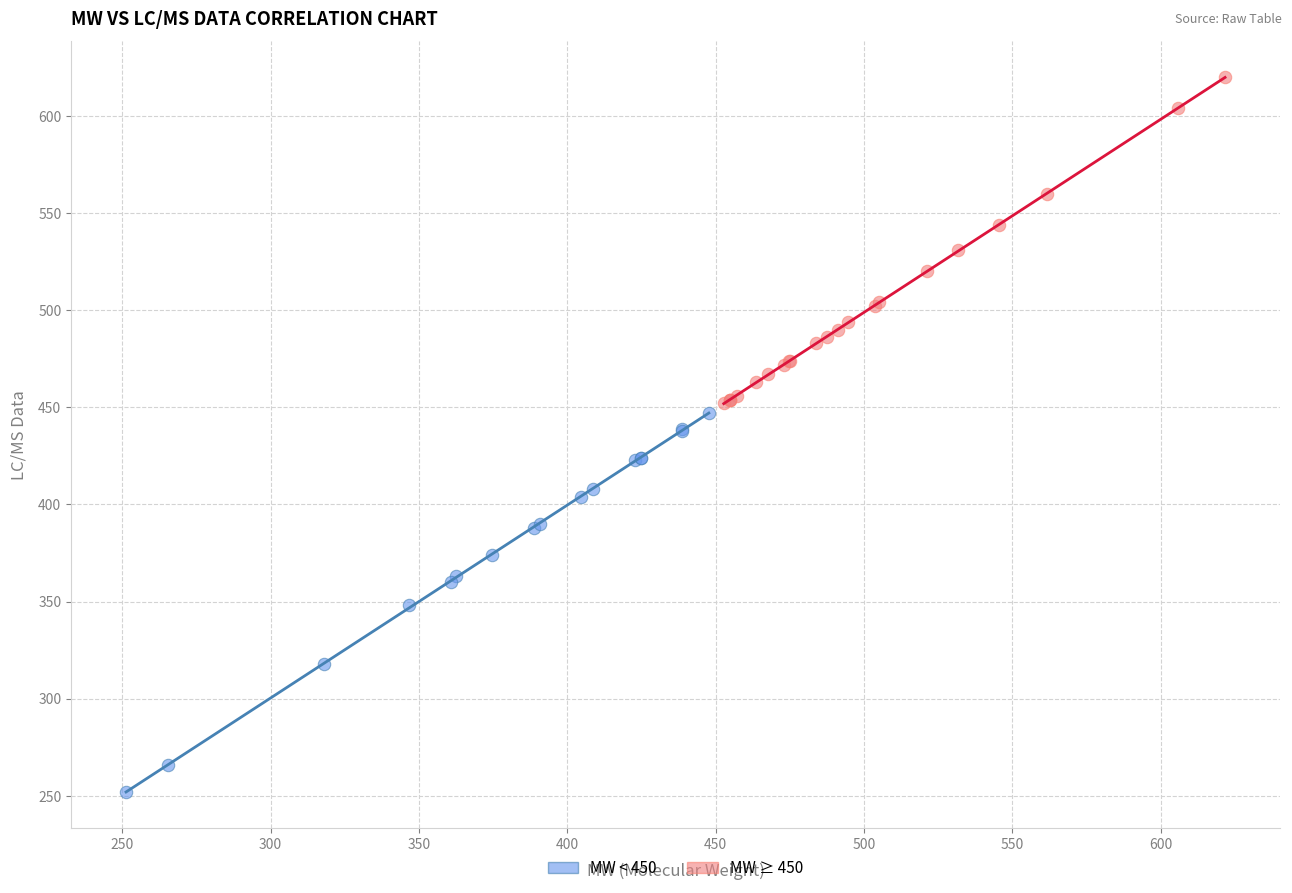

Which series reaches the maximum Y coordinate?

MW ≥ 450